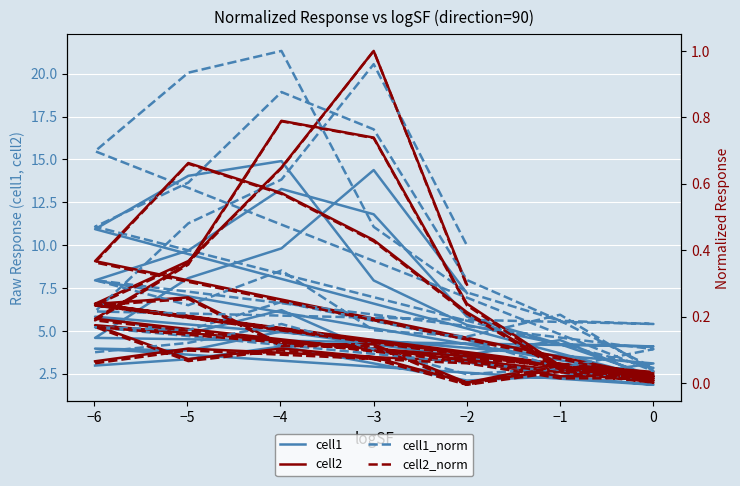

What is the difference between the second highest and minimum values in the cell2 series?

15.3